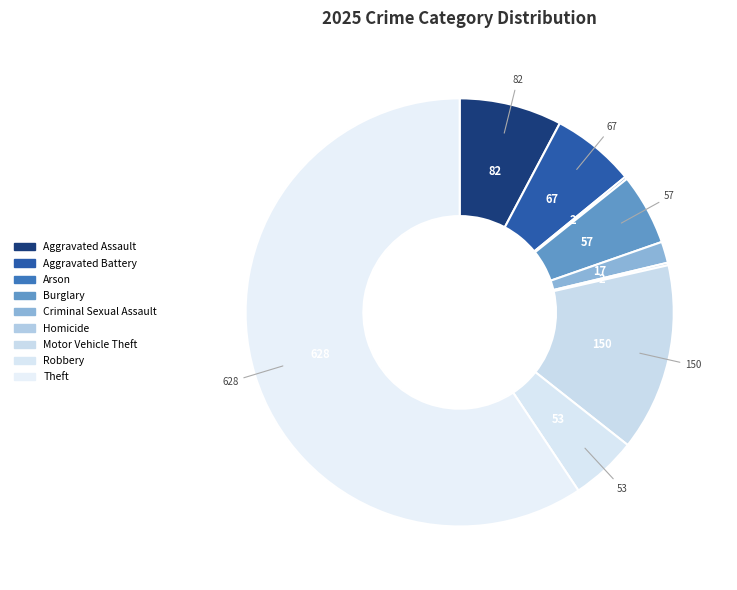

Which category has the biggest portion of the pie?

Theft